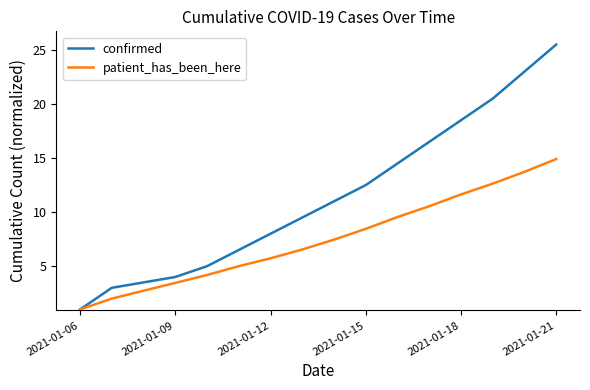

At how many categories does at least one series exceed 18?

4